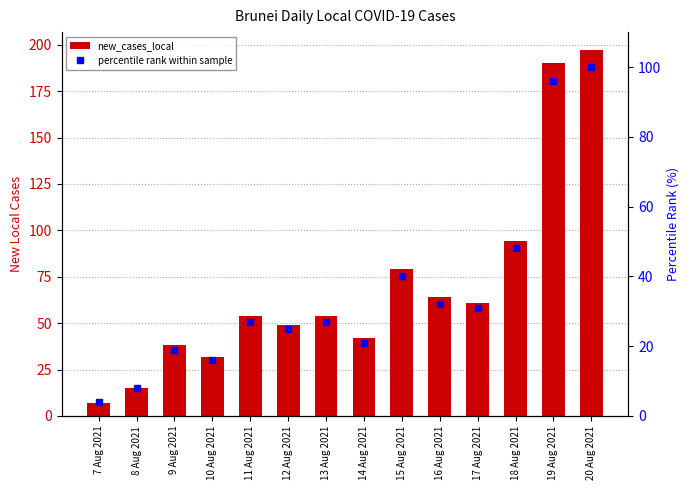

The percentile rank within sample series shows 19 at 9 Aug 2021. True or false?

True